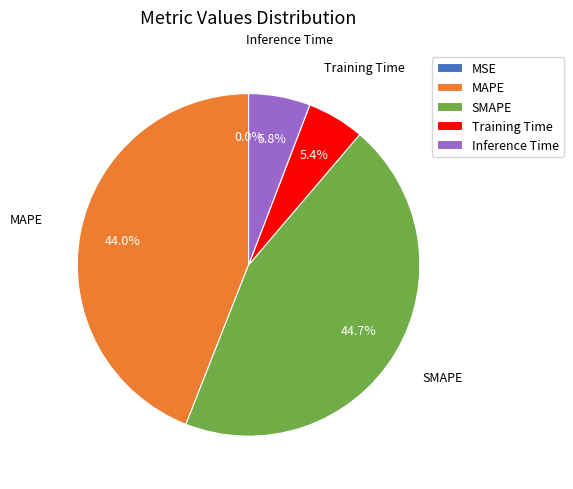

To the nearest percent, what is the average slice percentage?

20%